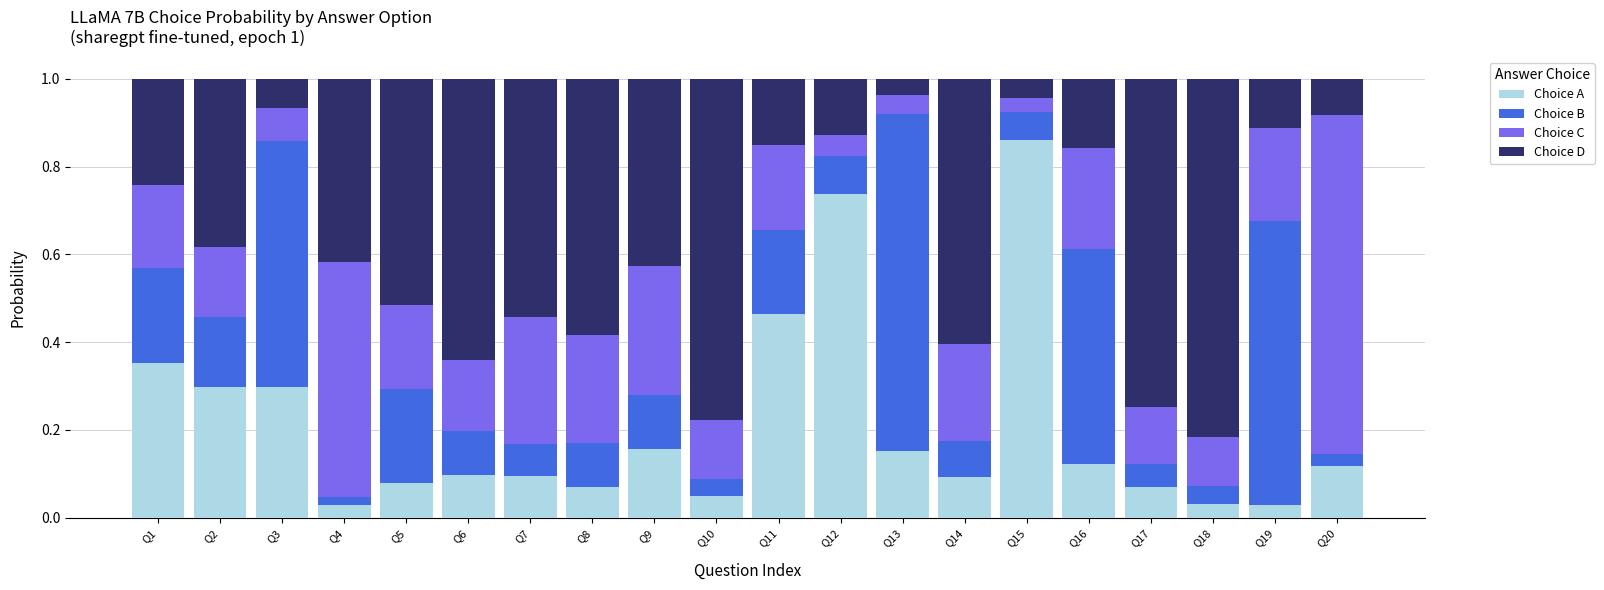

Which category has the highest value in the Choice A series?

Q15